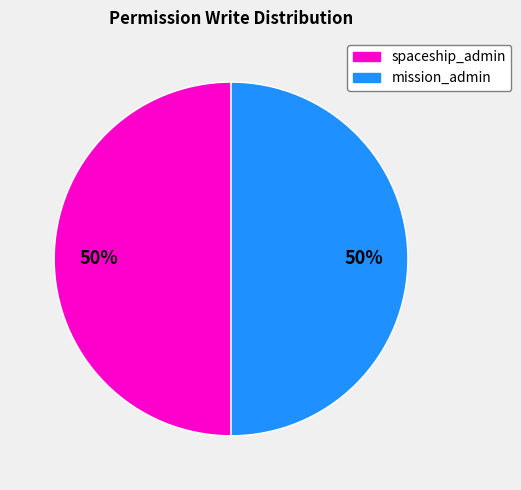

How many segments does this pie chart have?

2